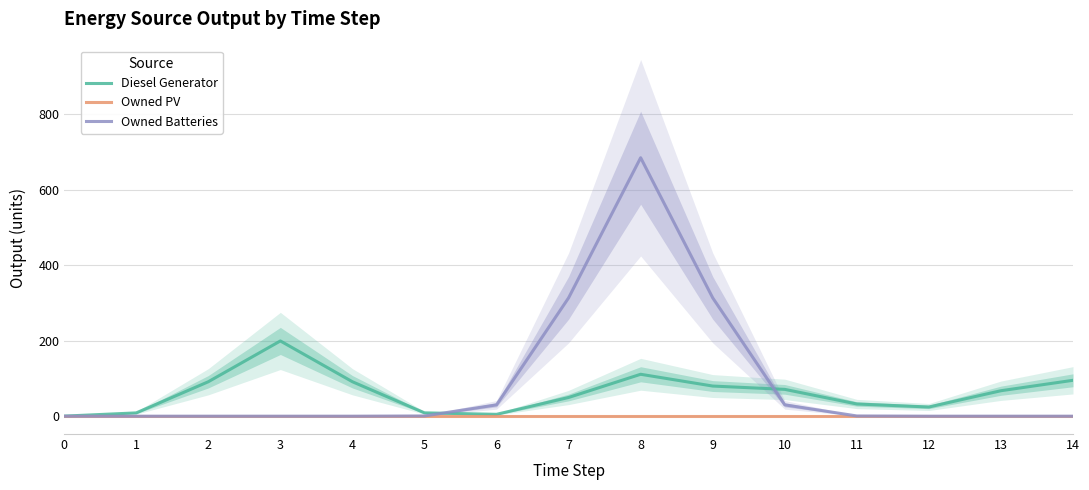

Reading right to left, extract all data points from this chart.

Diesel Generator: 14=95.2	13=67.5	12=24.4	11=32.3	10=71.1	9=79.9	8=111.1	7=49.6	6=4.9	5=8.9	4=91.3	3=199.5	2=91.3	1=8.8	0=0.2
Owned PV: 14=0.0	13=0.0	12=0.0	11=0.0	10=0.0	9=0.0	8=0.0	7=0.0	6=0.0	5=0.0	4=0.0	3=0.0	2=0.0	1=0.0	0=0.0
Owned Batteries: 14=0.0	13=0.0	12=0.0	11=0.6	10=30.1	9=313.7	8=685.2	7=313.7	6=30.1	5=0.6	4=0.0	3=0.0	2=0.0	1=0.0	0=0.0